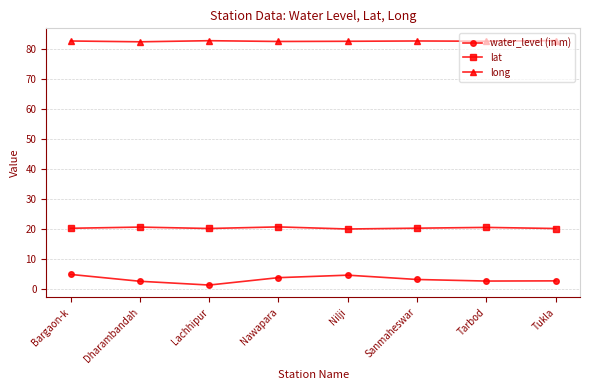

What is the approximate value of long at Nilji?

82.6